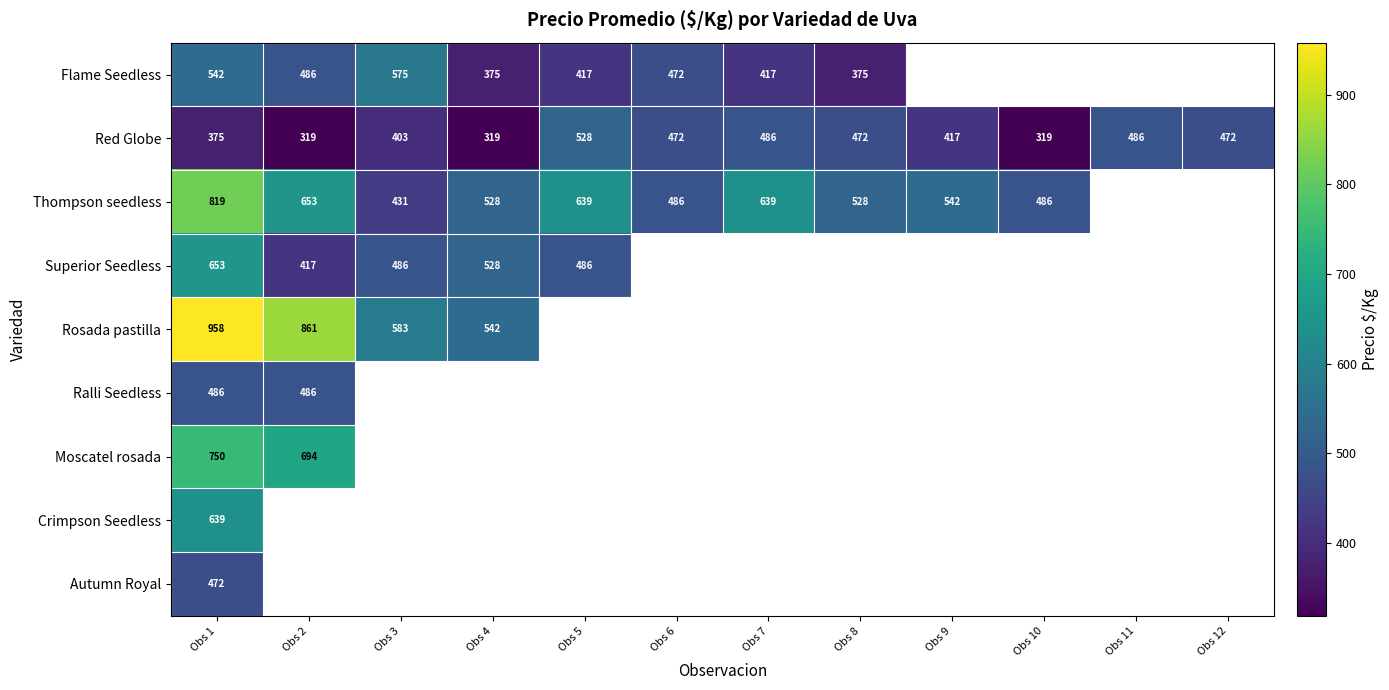

At which category does the chart reach its minimum across all series?

Obs 2